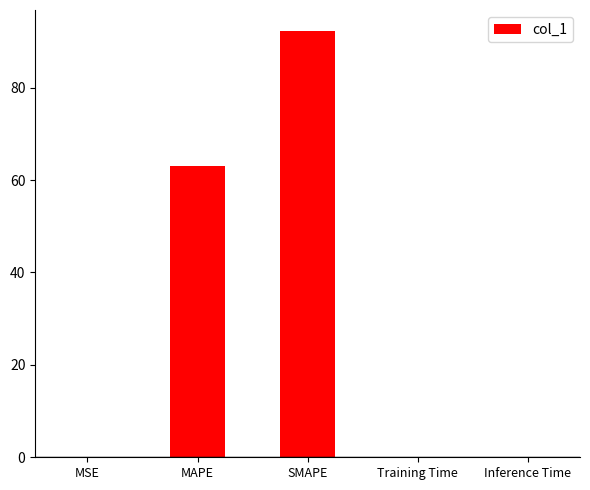

True or false: the data shows 92.2 at SMAPE.

True